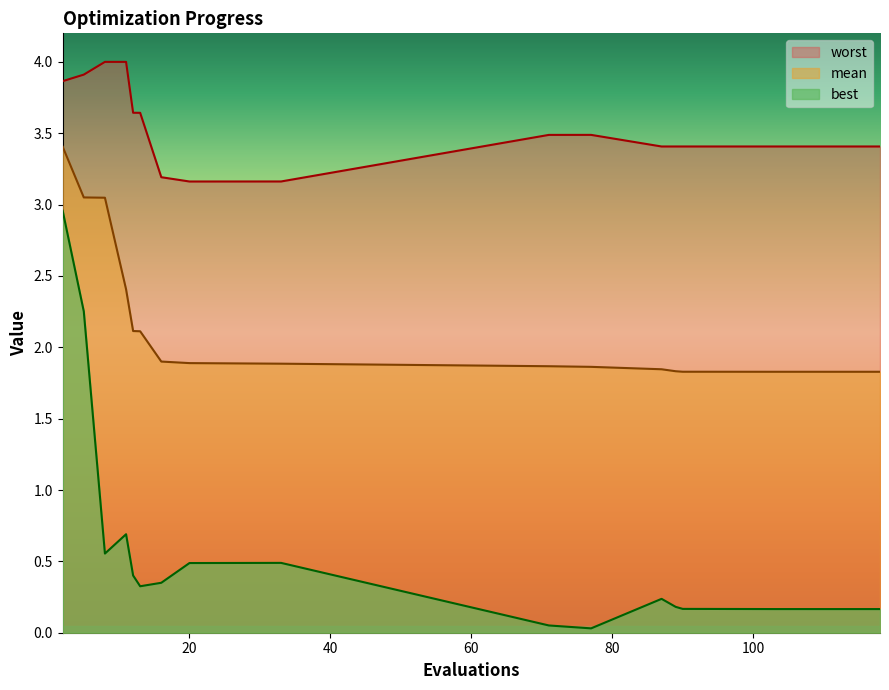

Reading right to left, extract all data points from this chart.

mean: 1.8	1.8	1.8	1.8	1.8	1.8	1.9	1.9	1.9	1.9	1.9	2.1	2.1	2.4	3.0	3.1	3.4
best: 0.2	0.2	0.2	0.2	0.2	0.2	0.0	0.1	0.5	0.5	0.3	0.3	0.4	0.7	0.6	2.3	3.0
worst: 3.4	3.4	3.4	3.4	3.4	3.4	3.5	3.5	3.2	3.2	3.2	3.6	3.6	4.0	4.0	3.9	3.9